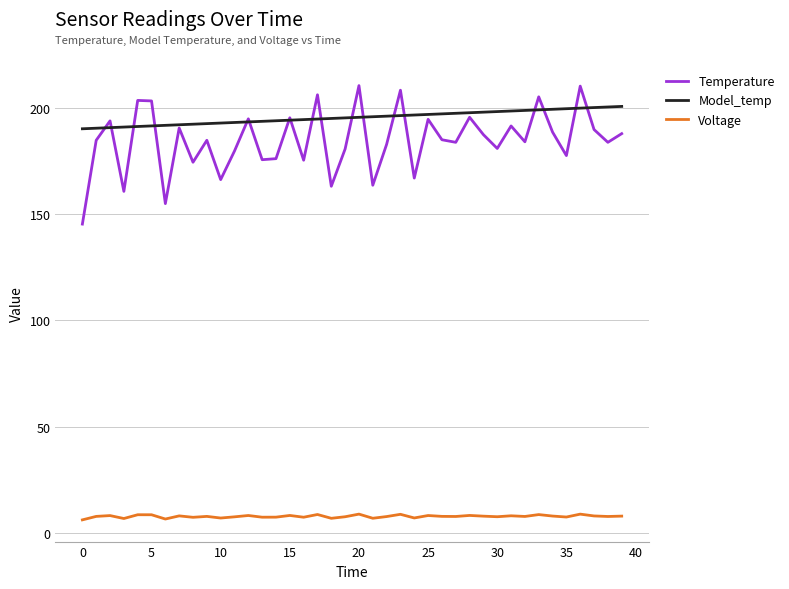

Which series has the widest spread of values?

Temperature